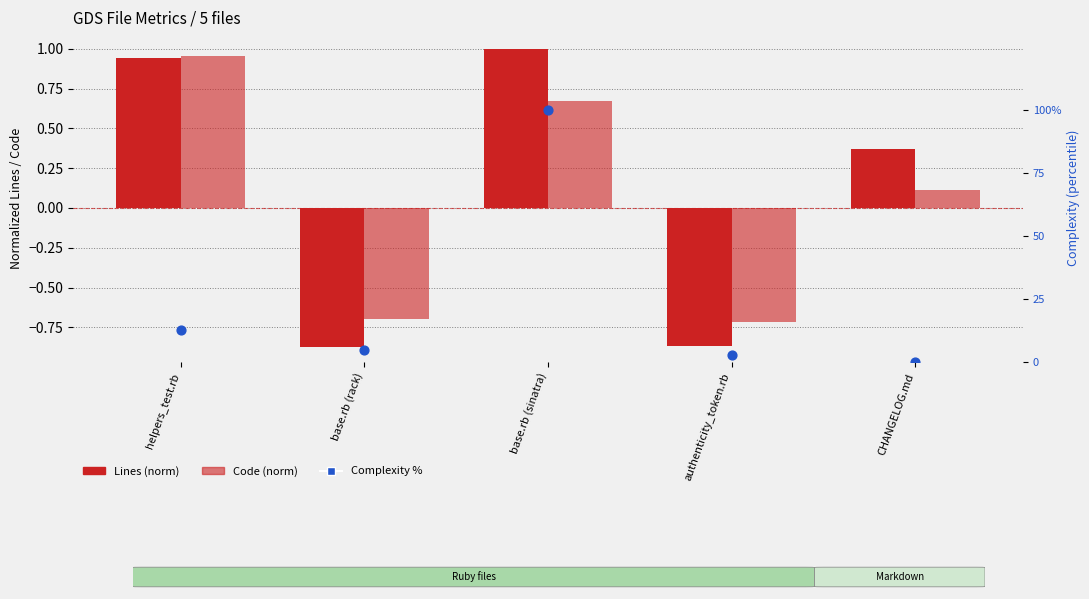

Which series reaches the maximum Y coordinate?

Complexity %